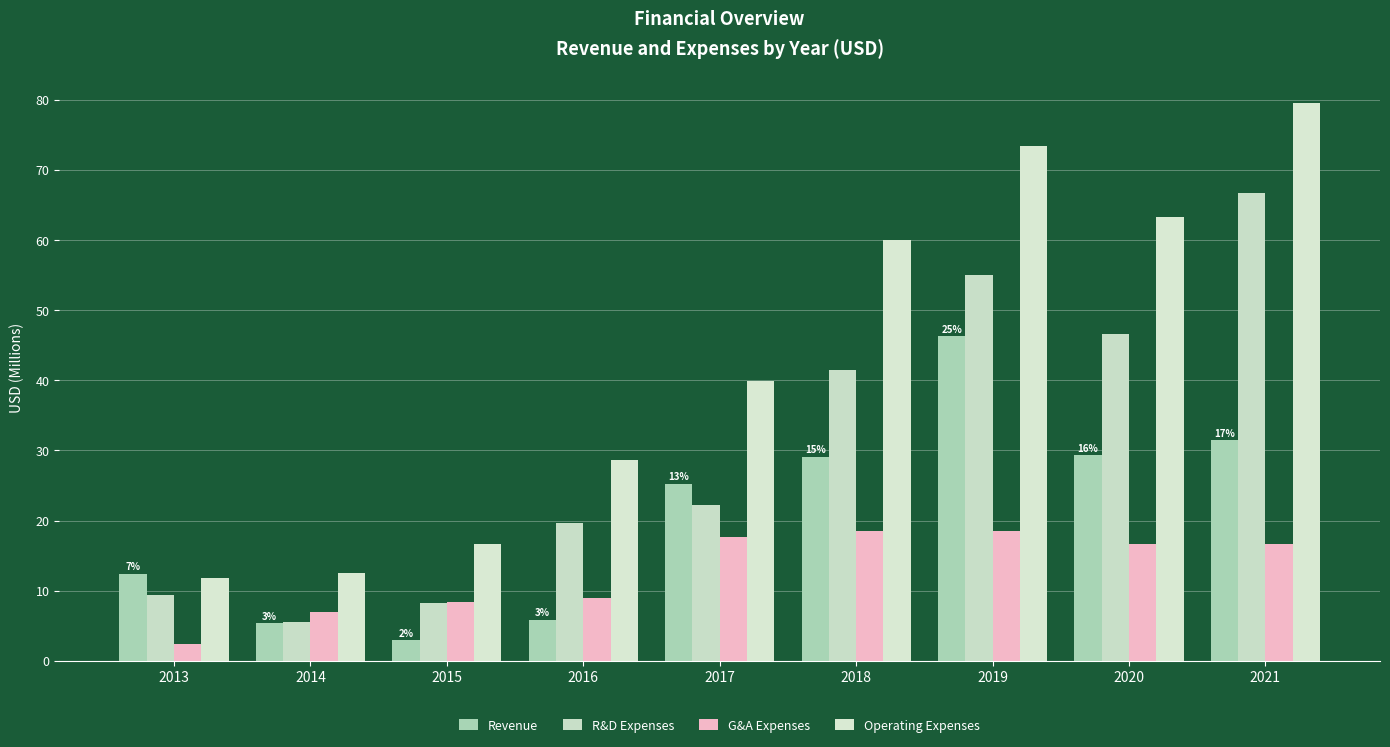

What is the maximum value shown in the chart?

79.6